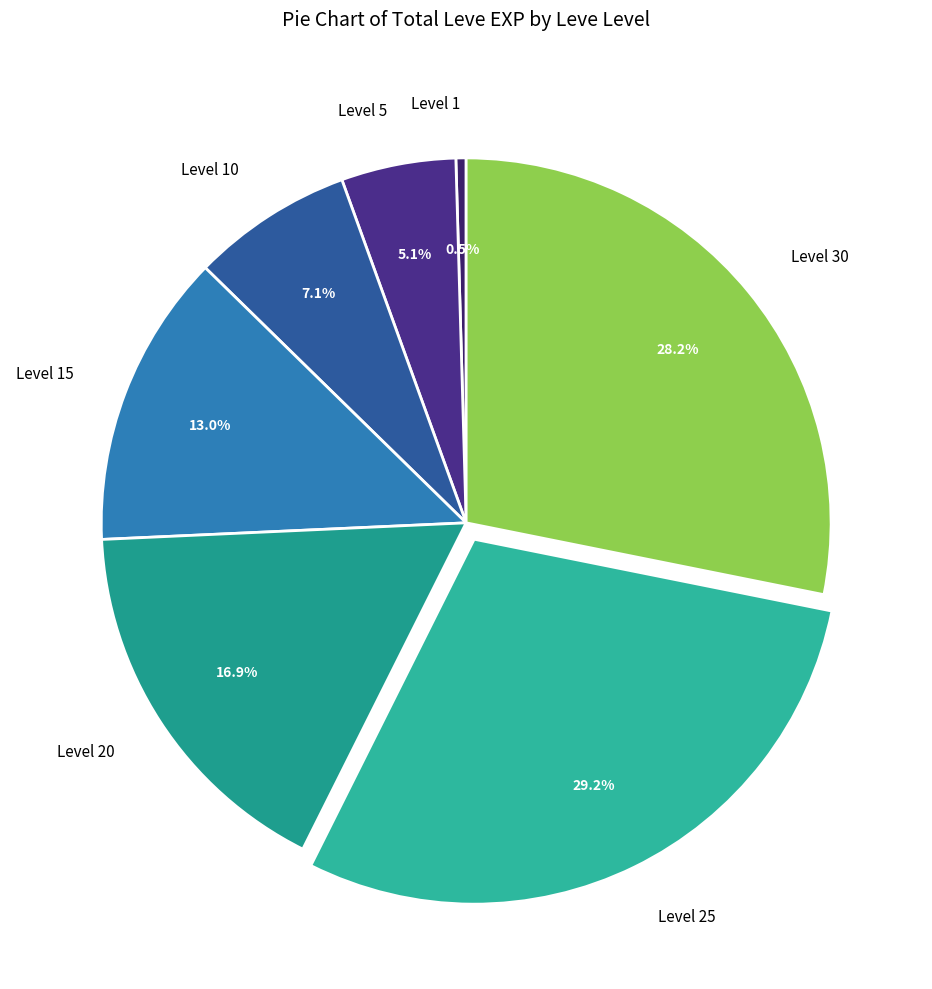

Is there any slice that represents more than half of the pie?

No